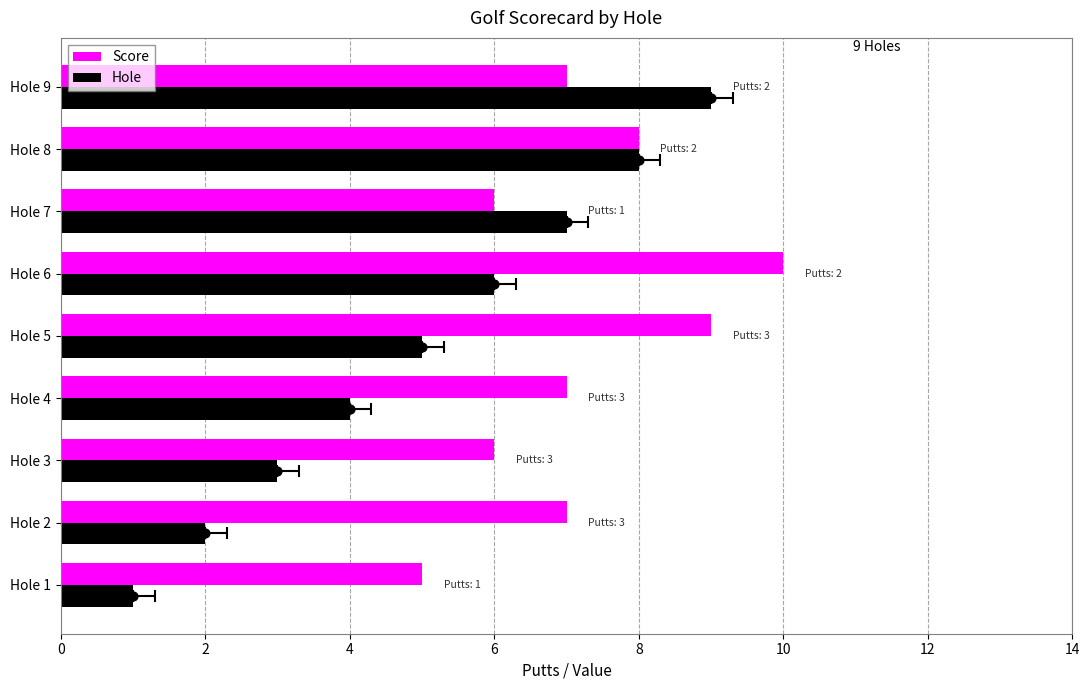

What are all the series names shown in the legend?

Score, Hole